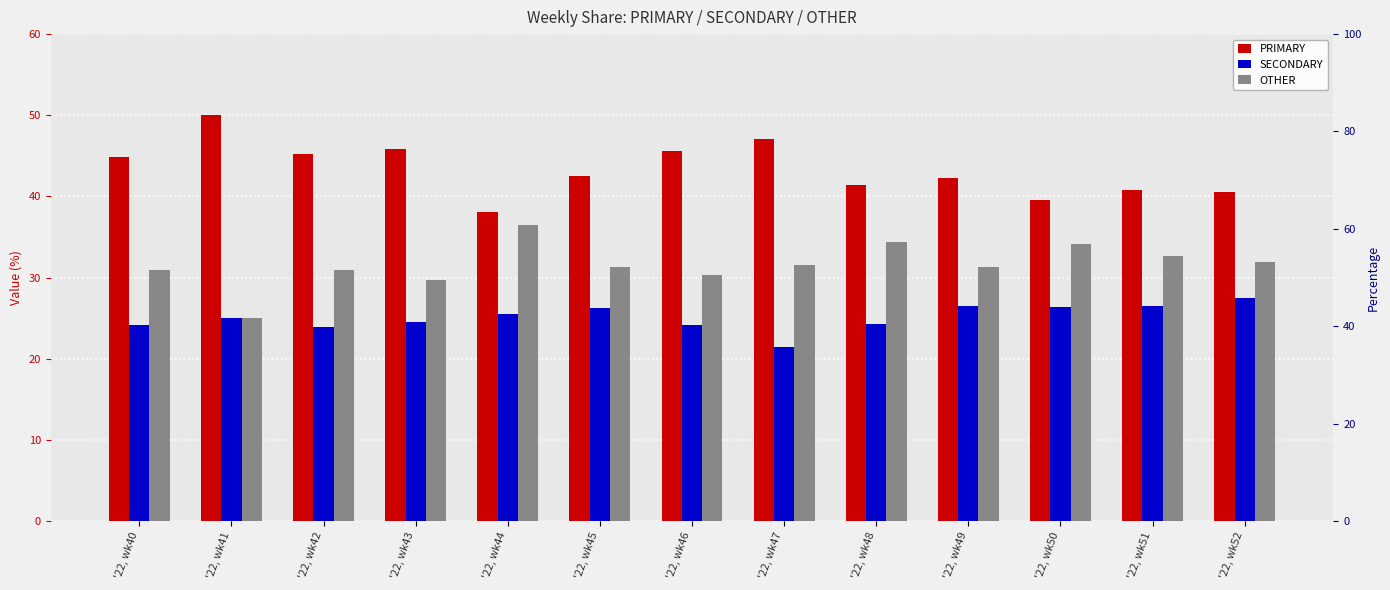

Read the PRIMARY value at '22, wk41.

50.0